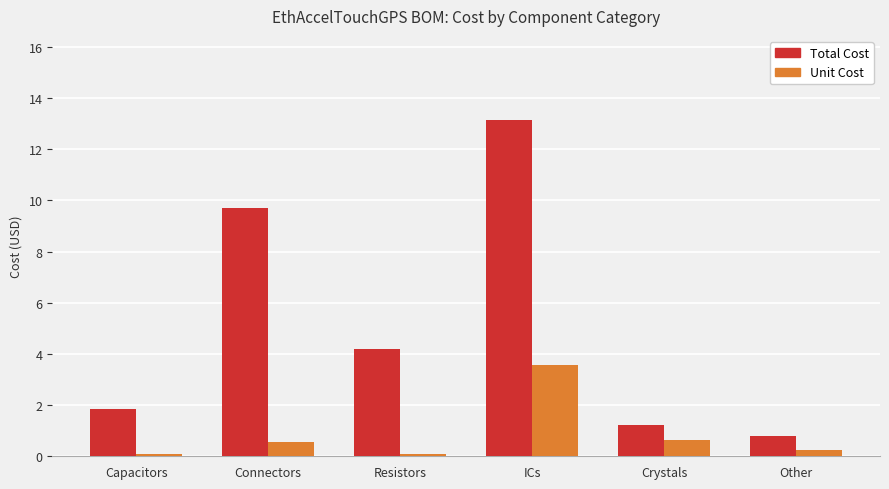

True or false: Unit Cost has a value of 0.1 at Resistors.

True